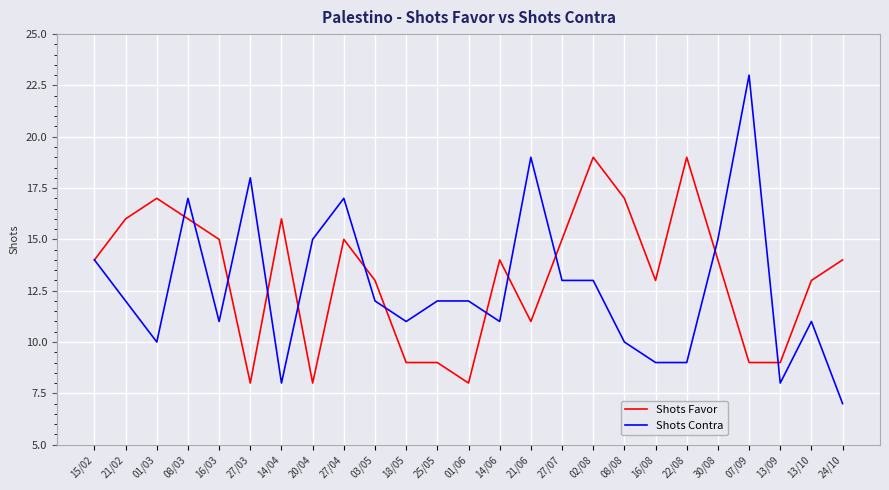

What position from the left is 21/06?

15